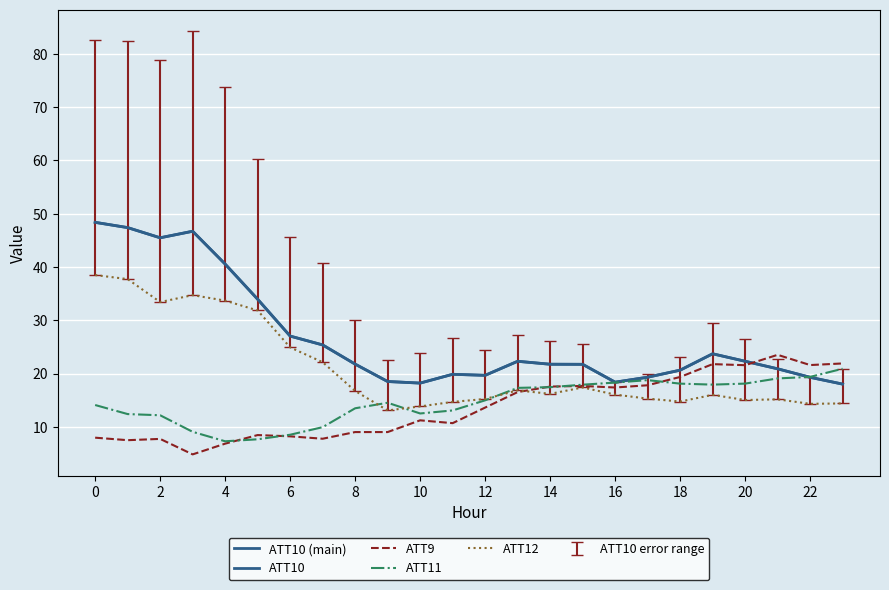

Is this an area chart (filled region under the line)?

No